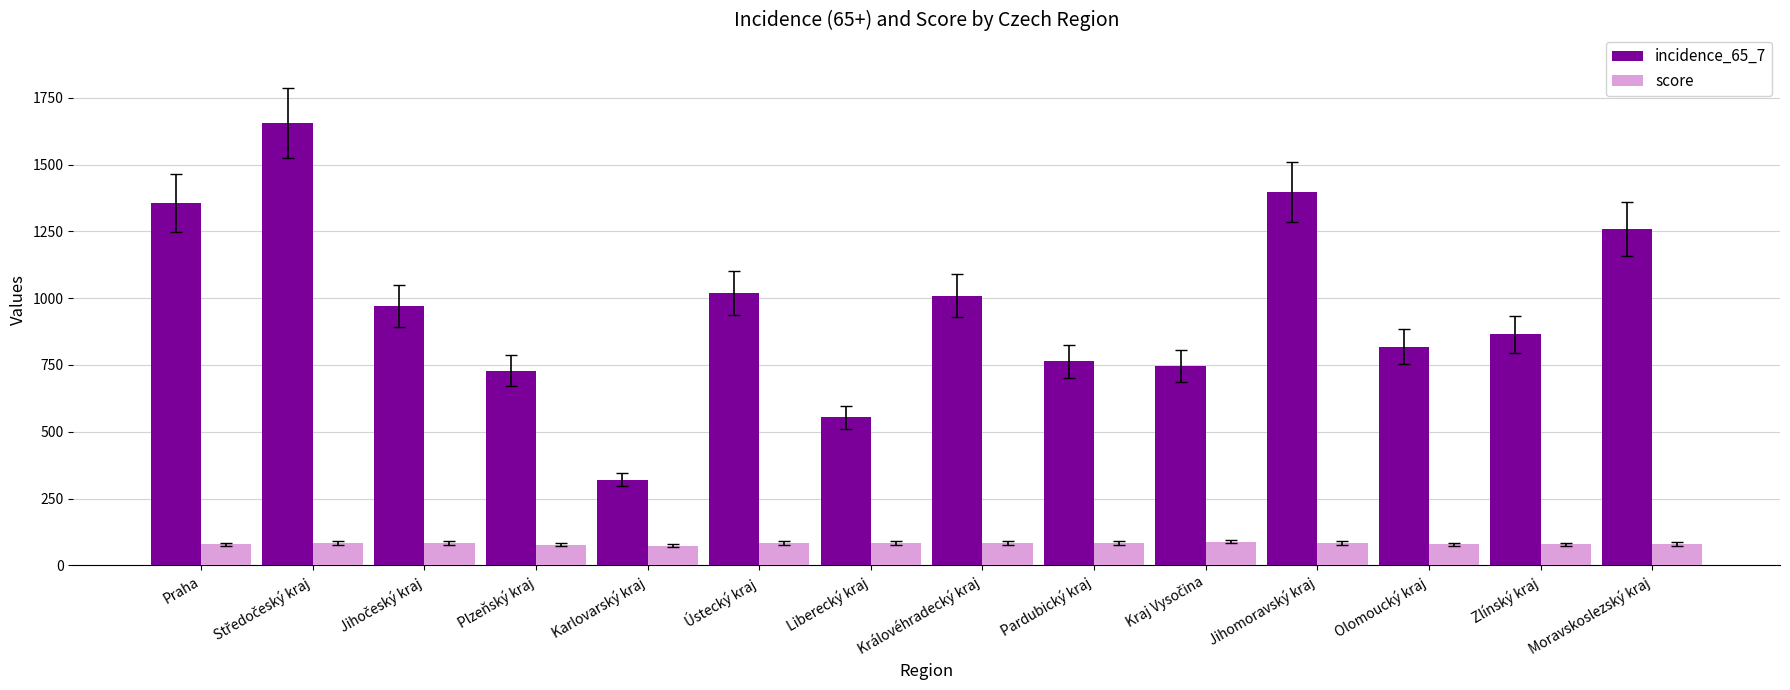

Which series has the largest total across all categories?

incidence_65_7